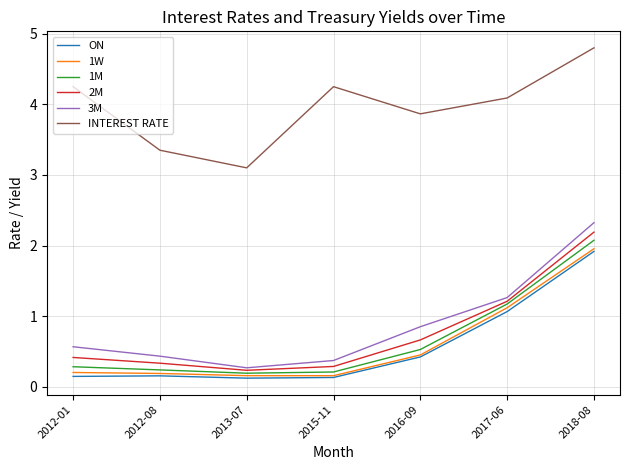

What is the highest value of the 1W series?

2.0